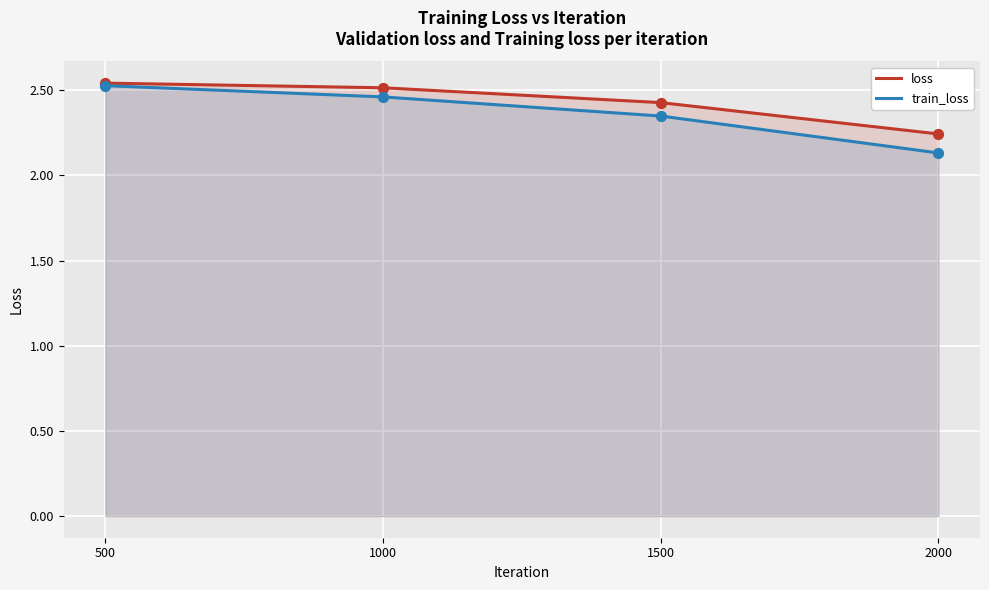

Which series has the largest total across all categories?

loss